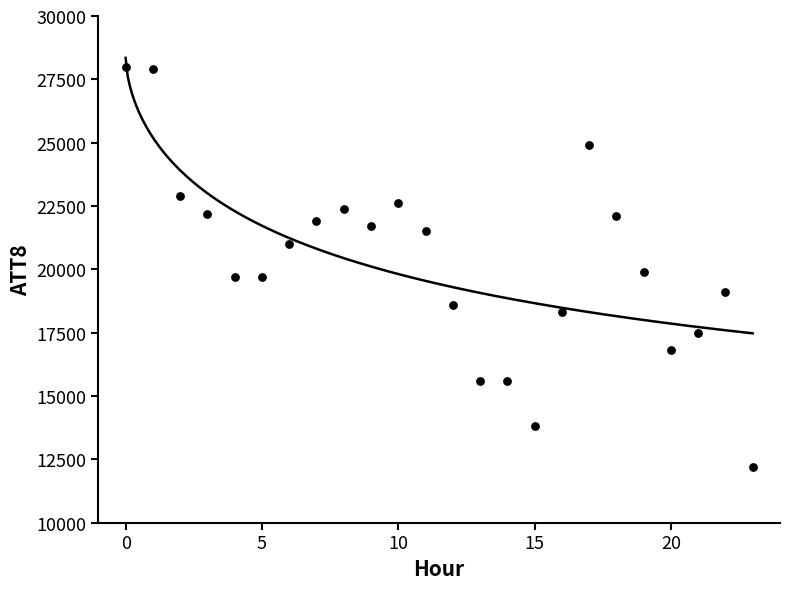

What is the range of Y values (max minus min)?

15800